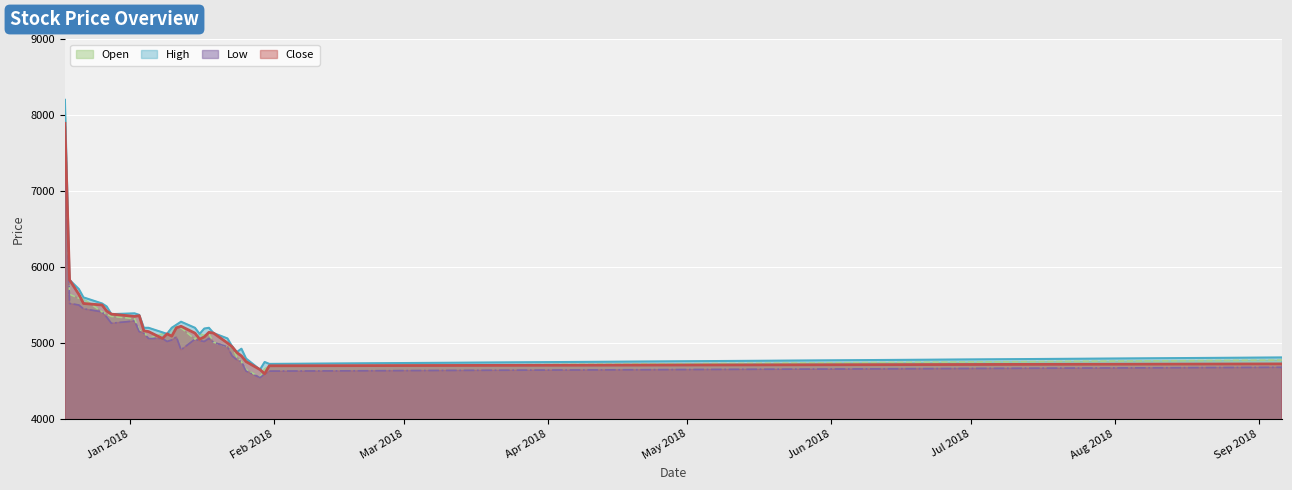

What is the difference between the second highest and second lowest values in the Low series?

930